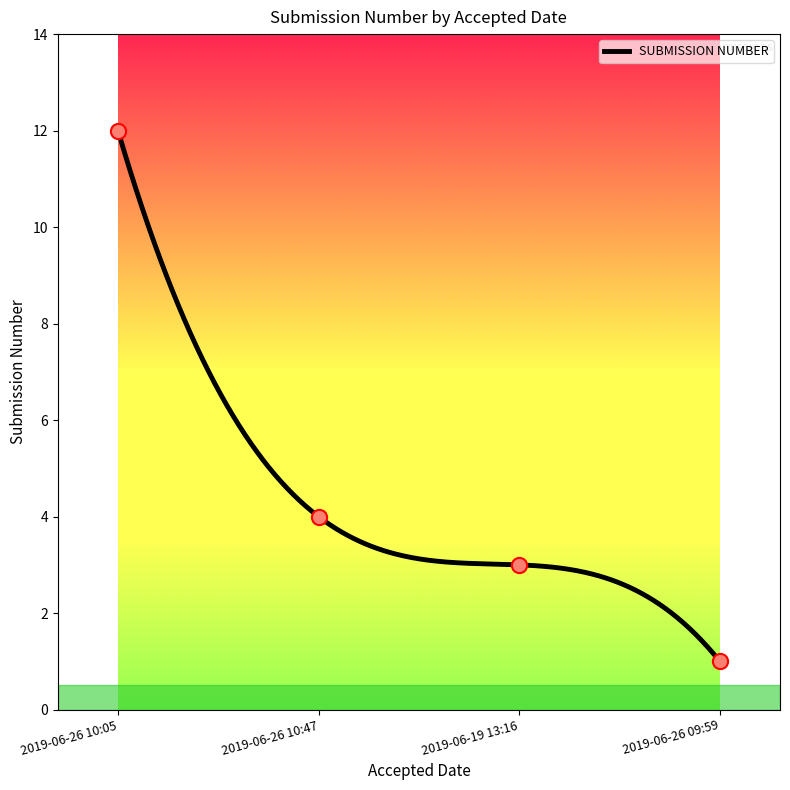

What is the change in value from 2019-06-26 10:05 to 2019-06-19 13:16?

-9